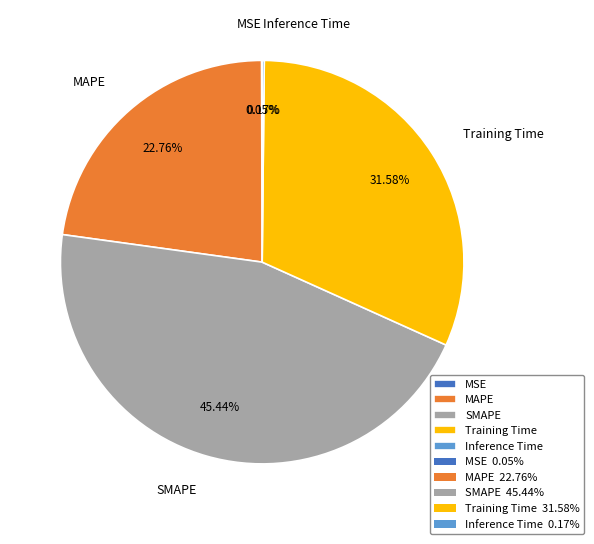

How much of the chart is everything except Training Time?

68.4%